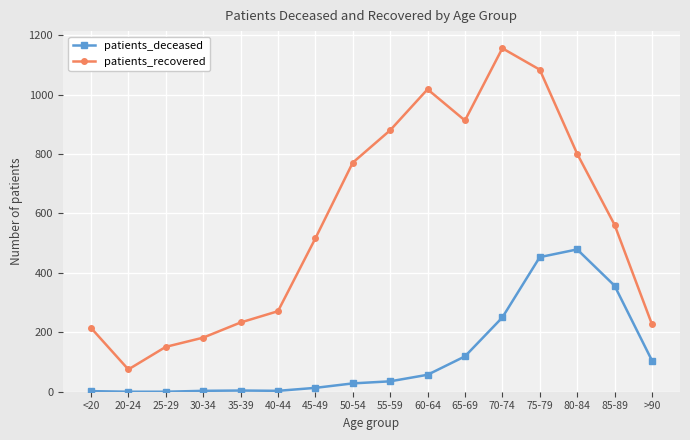

At which label is patients_recovered closest to 615?

85-89